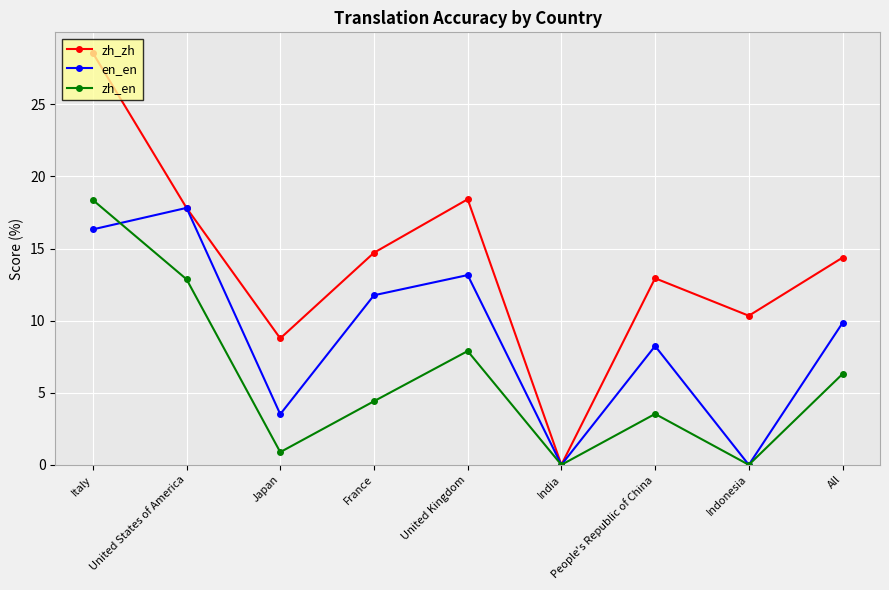

What is the value of the en_en point at the 7th from the left?

8.2